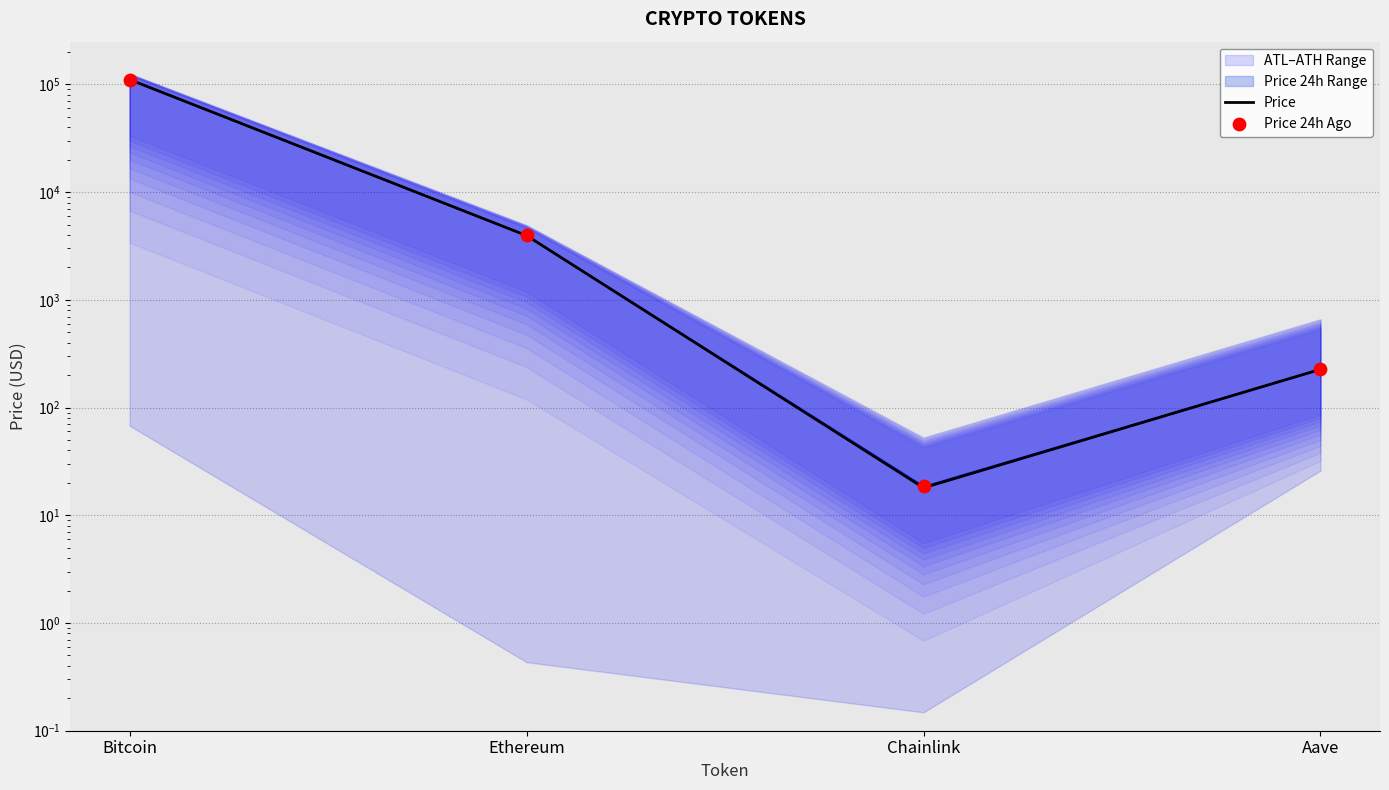

Which series has the widest spread of Y values?

Price 24h Ago